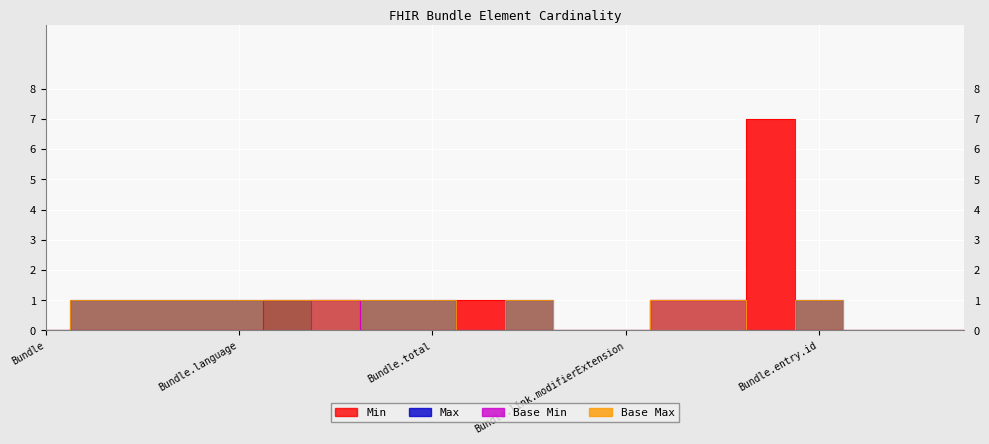

What is the label of the 16th point from the left?

Bundle.entry